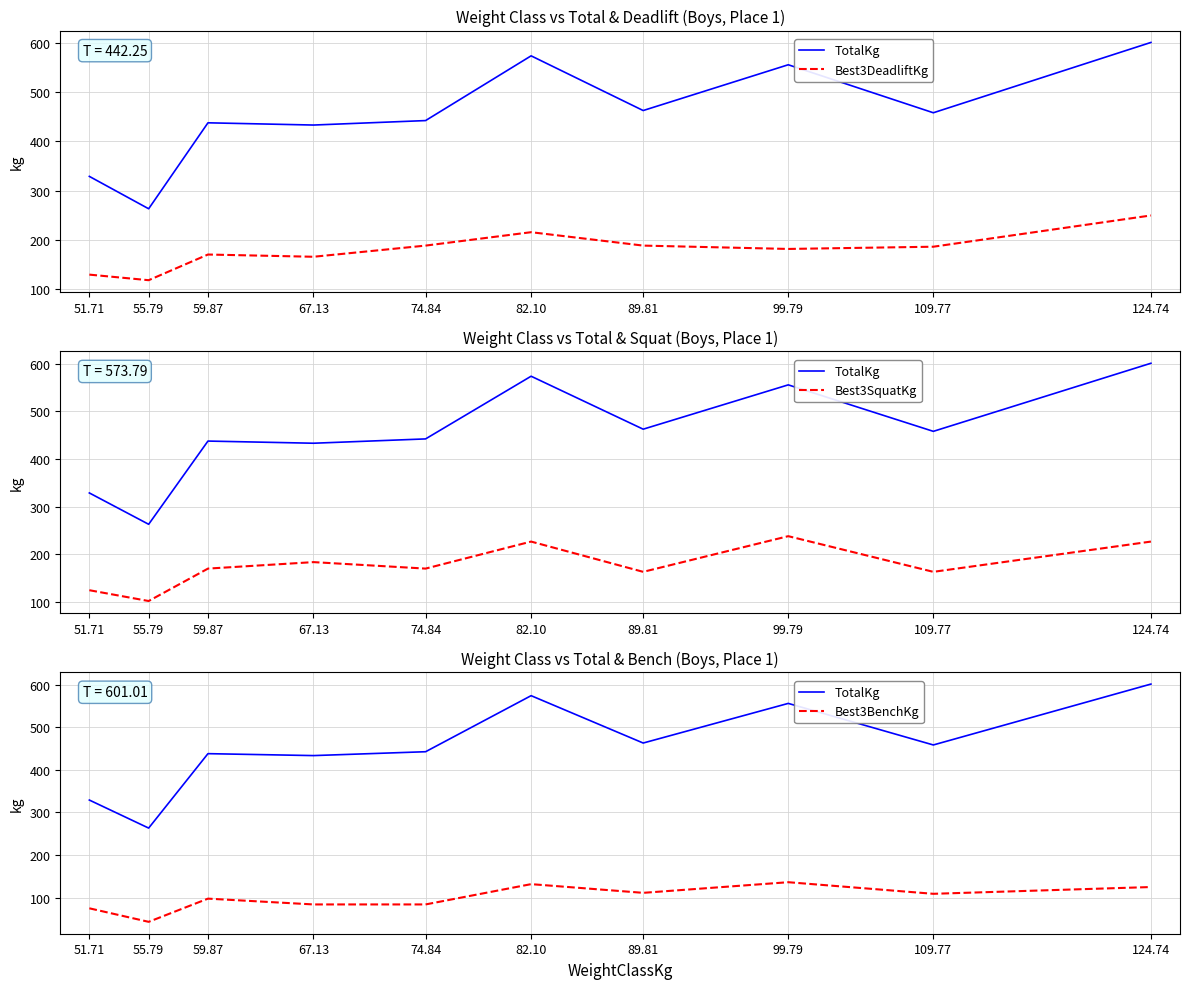

What is the highest value of the Best3DeadliftKg series?

249.5